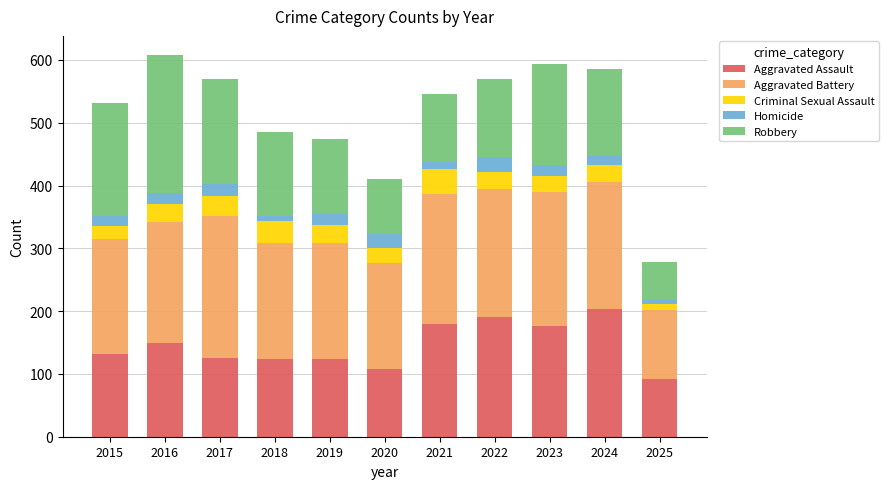

The Aggravated Assault series shows 289 at 2023. True or false?

False